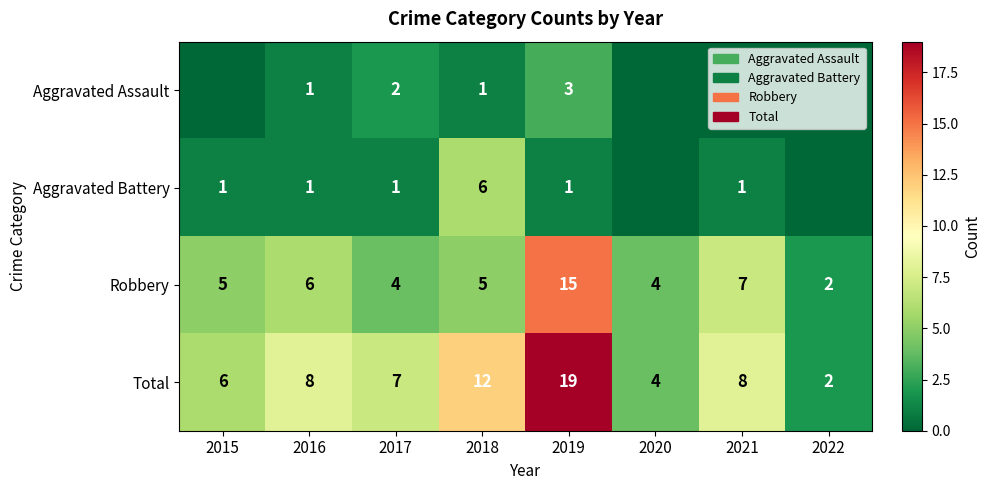

Which has a higher value, 2020 or 2017?

2017